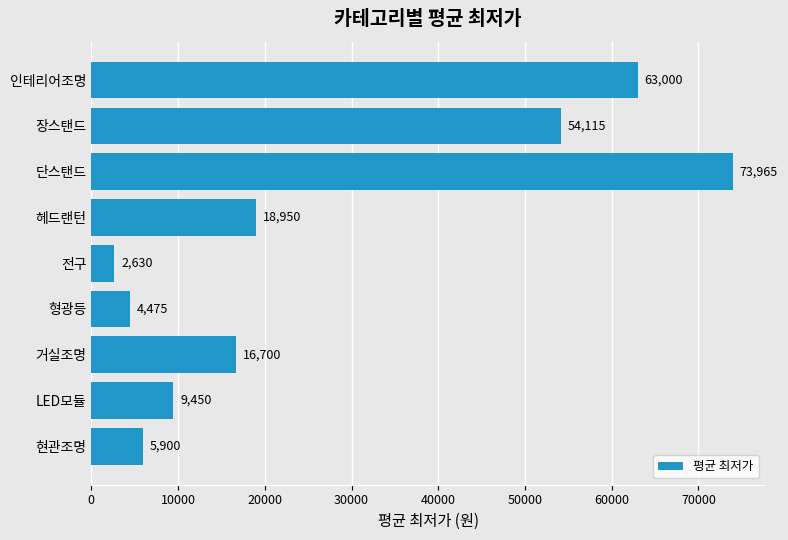

How many values are below 16700?

4